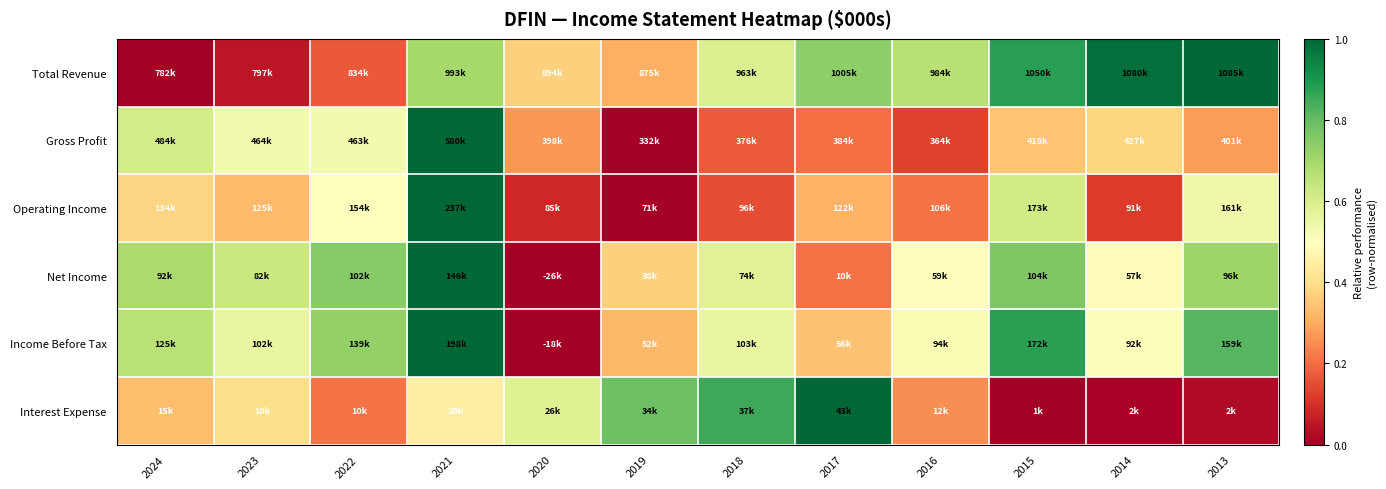

Reading left to right, transcribe all the data shown in this chart.

Total Revenue: 2024=0.0	2023=0.1	2022=0.2	2021=0.7	2020=0.4	2019=0.3	2018=0.6	2017=0.7	2016=0.7	2015=0.9	2014=1.0	2013=1.0
Gross Profit: 2024=0.6	2023=0.5	2022=0.5	2021=1.0	2020=0.3	2019=0.0	2018=0.2	2017=0.2	2016=0.1	2015=0.3	2014=0.4	2013=0.3
Operating Income: 2024=0.4	2023=0.3	2022=0.5	2021=1.0	2020=0.1	2019=0.0	2018=0.2	2017=0.3	2016=0.2	2015=0.6	2014=0.1	2013=0.5
Net Income: 2024=0.7	2023=0.6	2022=0.7	2021=1.0	2020=0.0	2019=0.4	2018=0.6	2017=0.2	2016=0.5	2015=0.8	2014=0.5	2013=0.7
Income Before Tax: 2024=0.7	2023=0.6	2022=0.7	2021=1.0	2020=0.0	2019=0.3	2018=0.6	2017=0.3	2016=0.5	2015=0.9	2014=0.5	2013=0.8
Interest Expense: 2024=0.3	2023=0.4	2022=0.2	2021=0.4	2020=0.6	2019=0.8	2018=0.9	2017=1.0	2016=0.3	2015=0.0	2014=0.0	2013=0.0